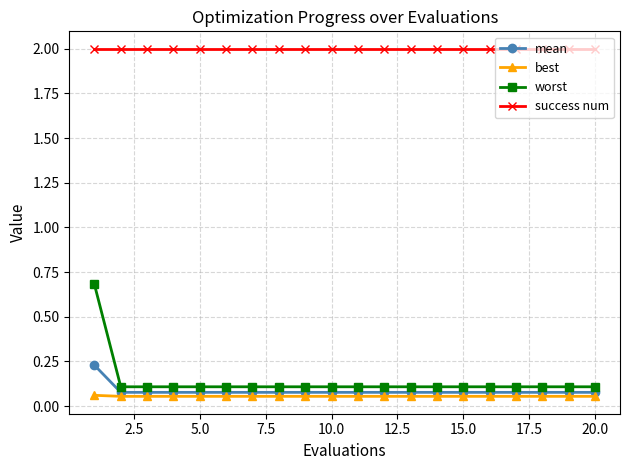

What is the sum of all success num values?

40.0